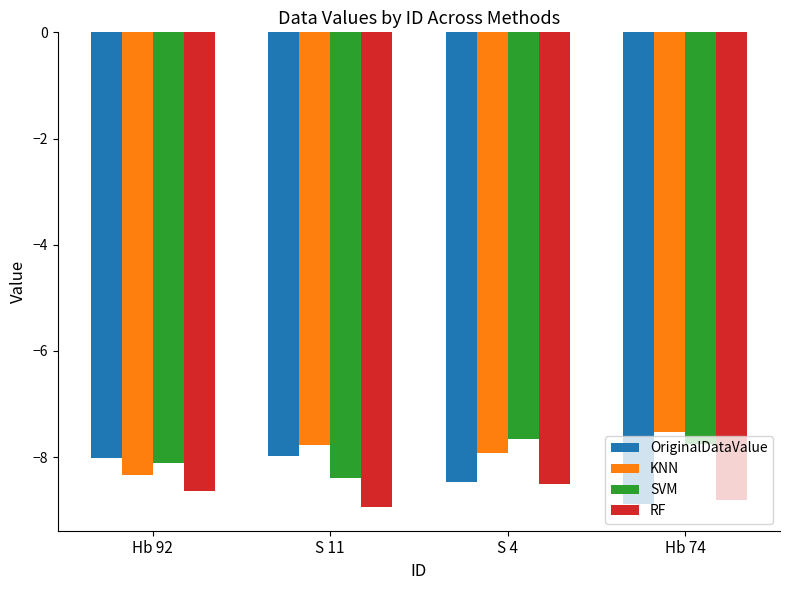

List the series in order of their peak value, highest first.

KNN, SVM, OriginalDataValue, RF